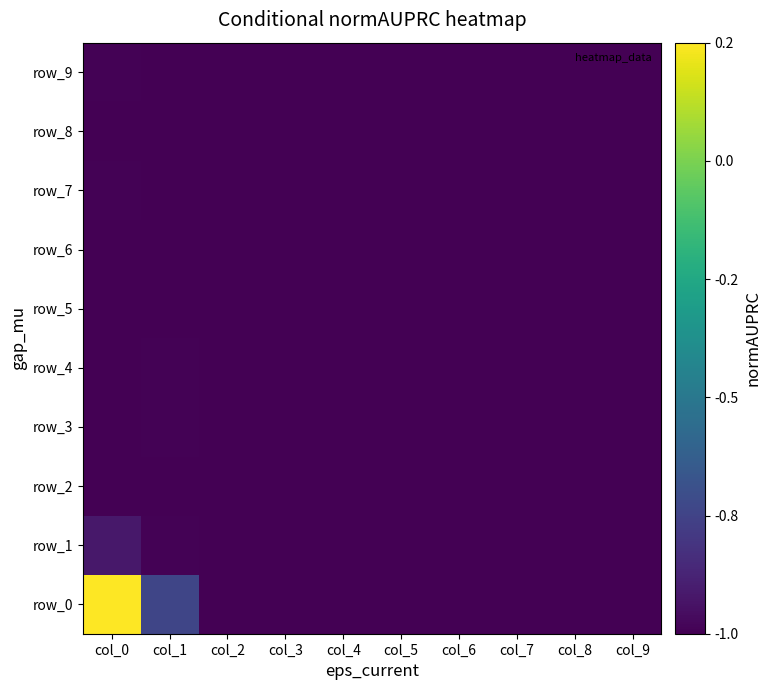

What is the maximum value shown in the chart?

0.2